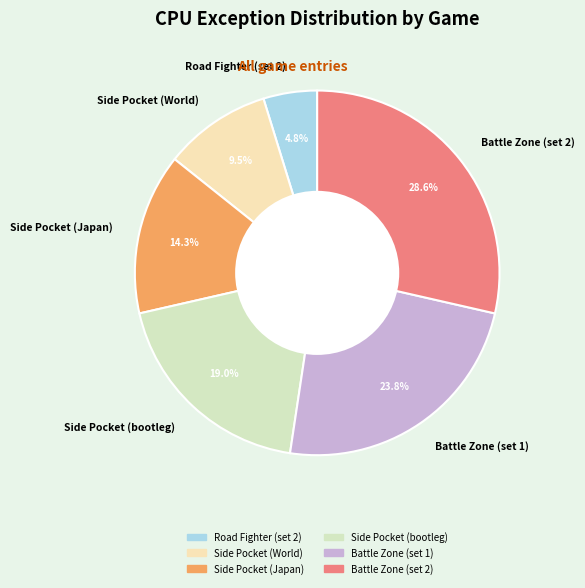

Rank the categories by value from lowest to highest.

Road Fighter (set 2), Side Pocket (World), Side Pocket (Japan), Side Pocket (bootleg), Battle Zone (set 1), Battle Zone (set 2)